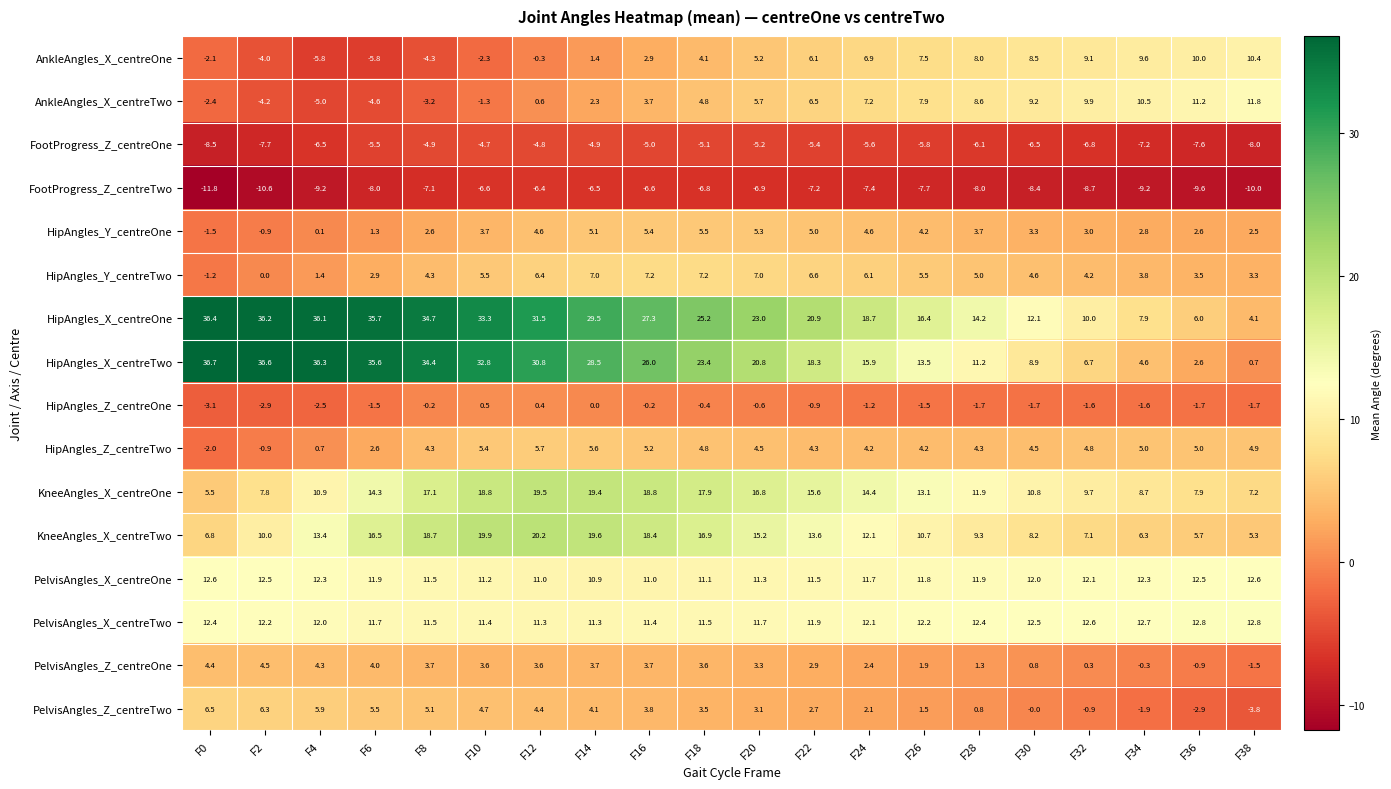

Where is HipAngles_X_centreTwo nearest to the value 18?

F22